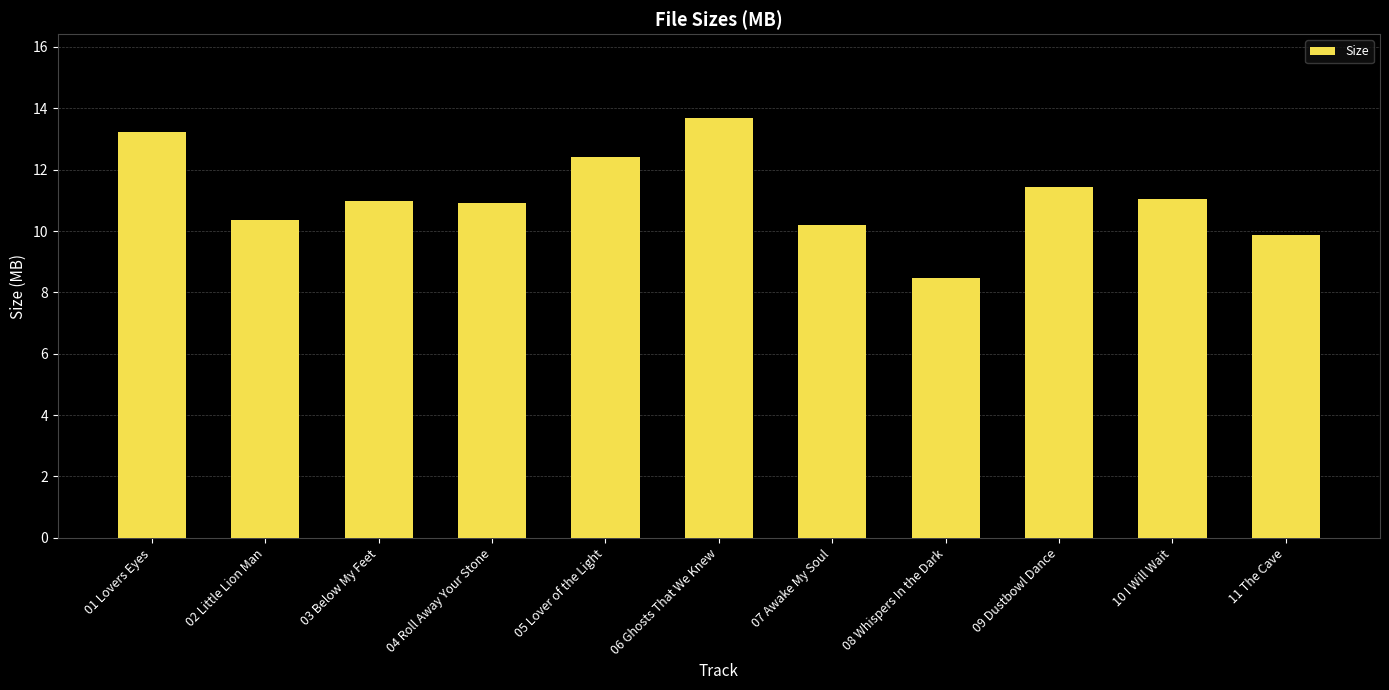

What position from the right is 07 Awake My Soul?

5